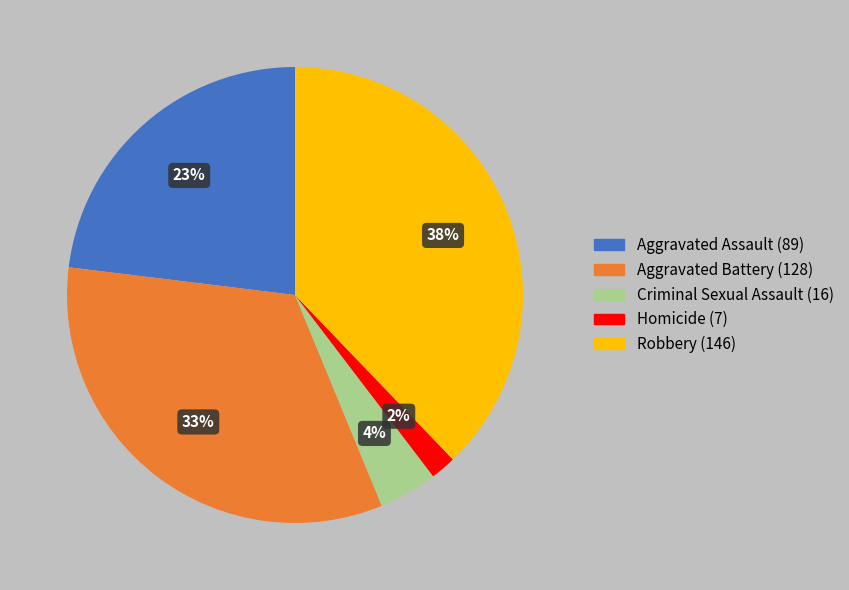

To the nearest percent, what is the difference between the Homicide and Aggravated Battery slice percentages?

31%